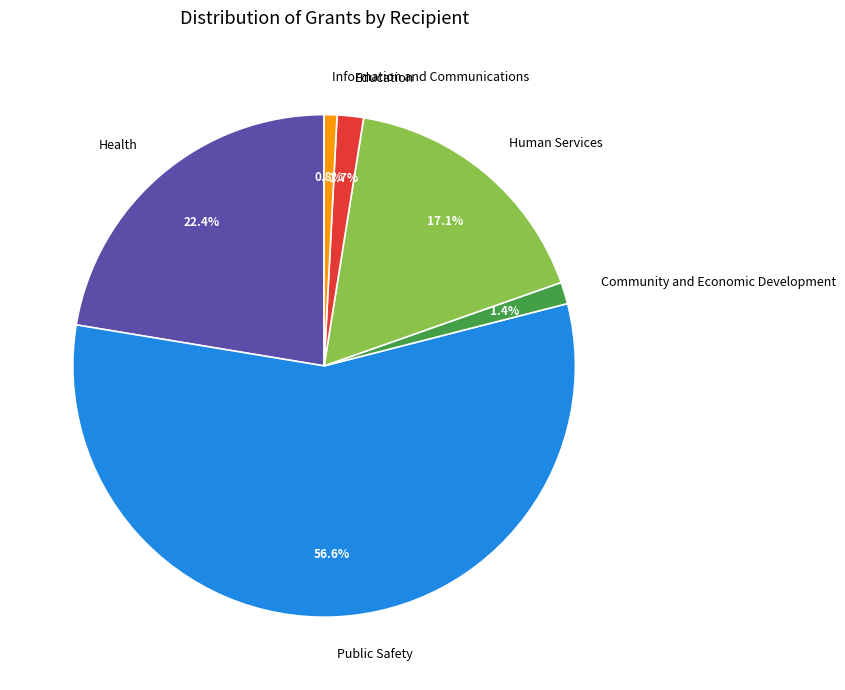

Approximately how many times larger is the value at Human Services compared to Education?

10.1